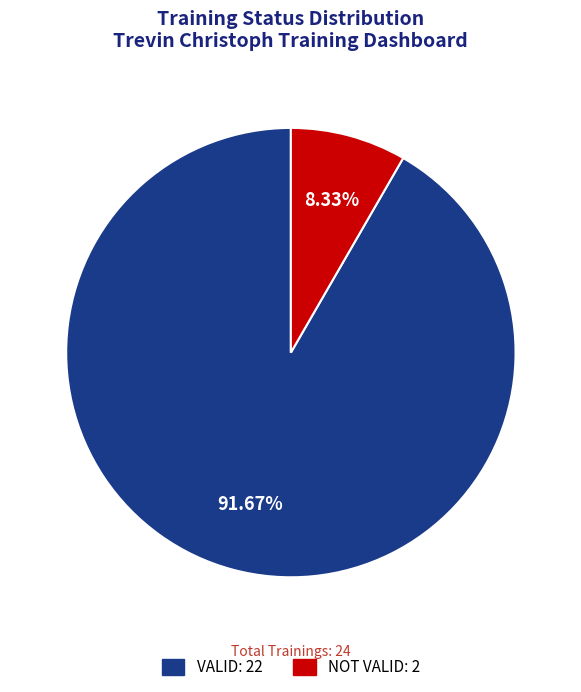

Which slice is the smallest?

NOT VALID